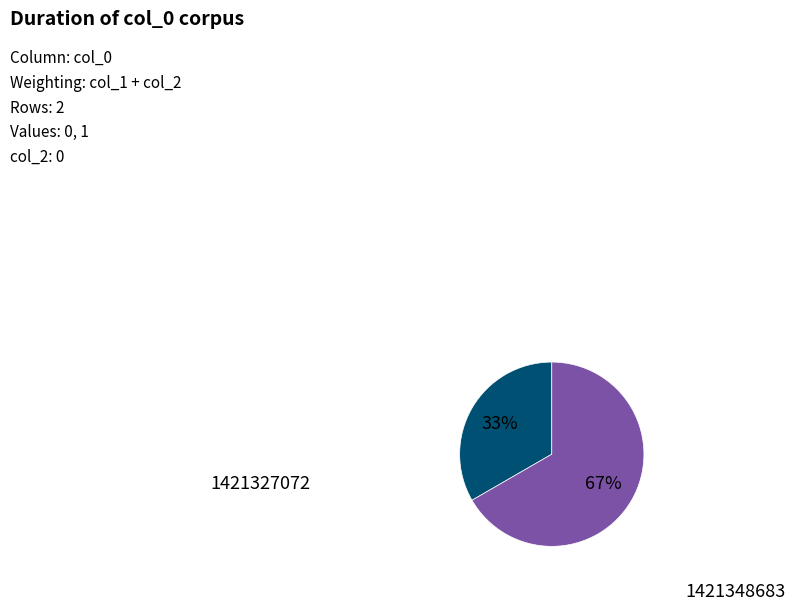

Does any single category account for the majority?

Yes